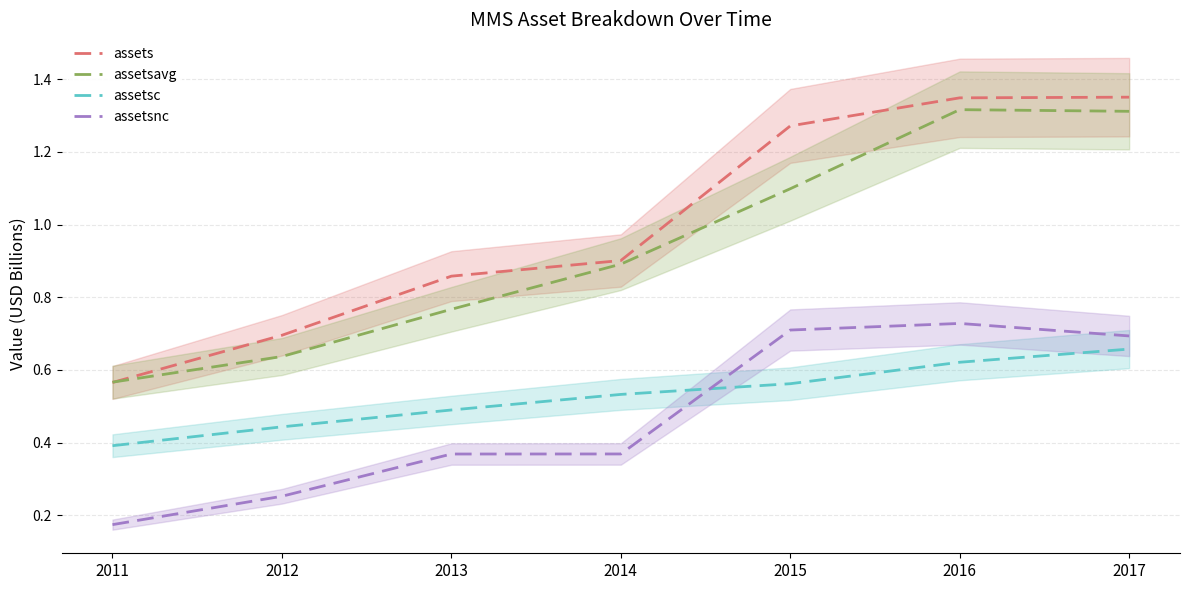

How many lines are shown in the chart?

4